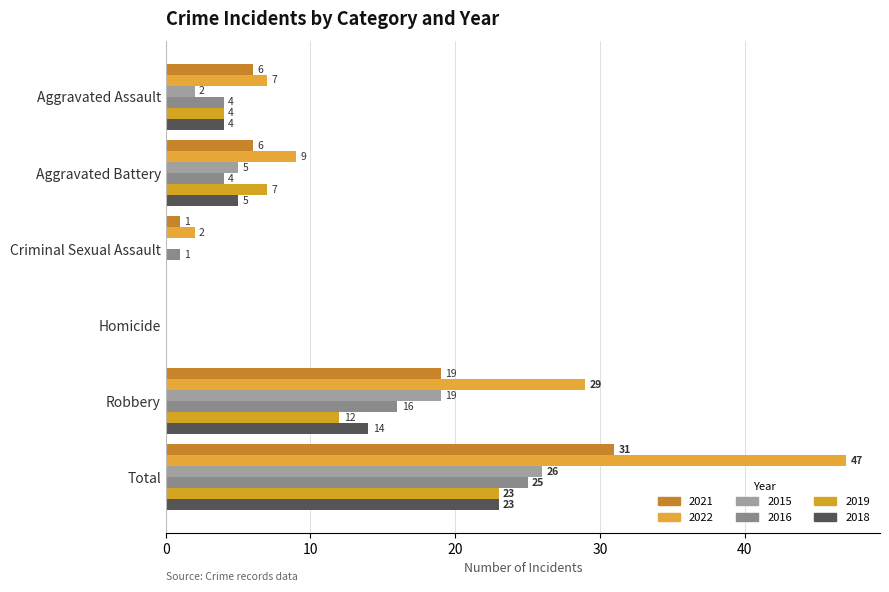

How many values in 2022 are above zero?

5